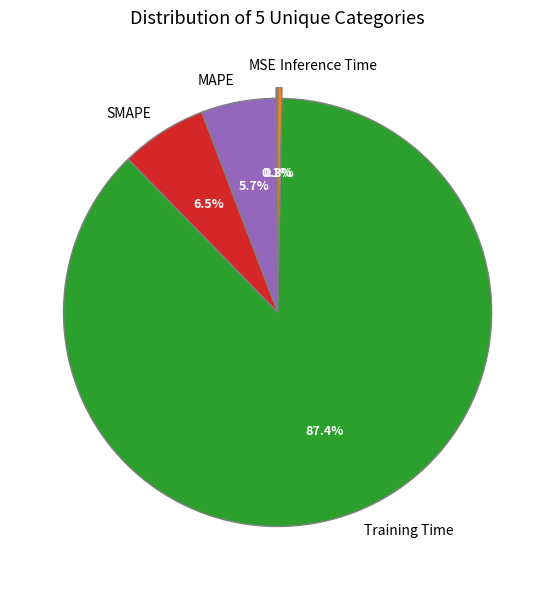

True or false: MAPE accounts for 1% of the total.

False